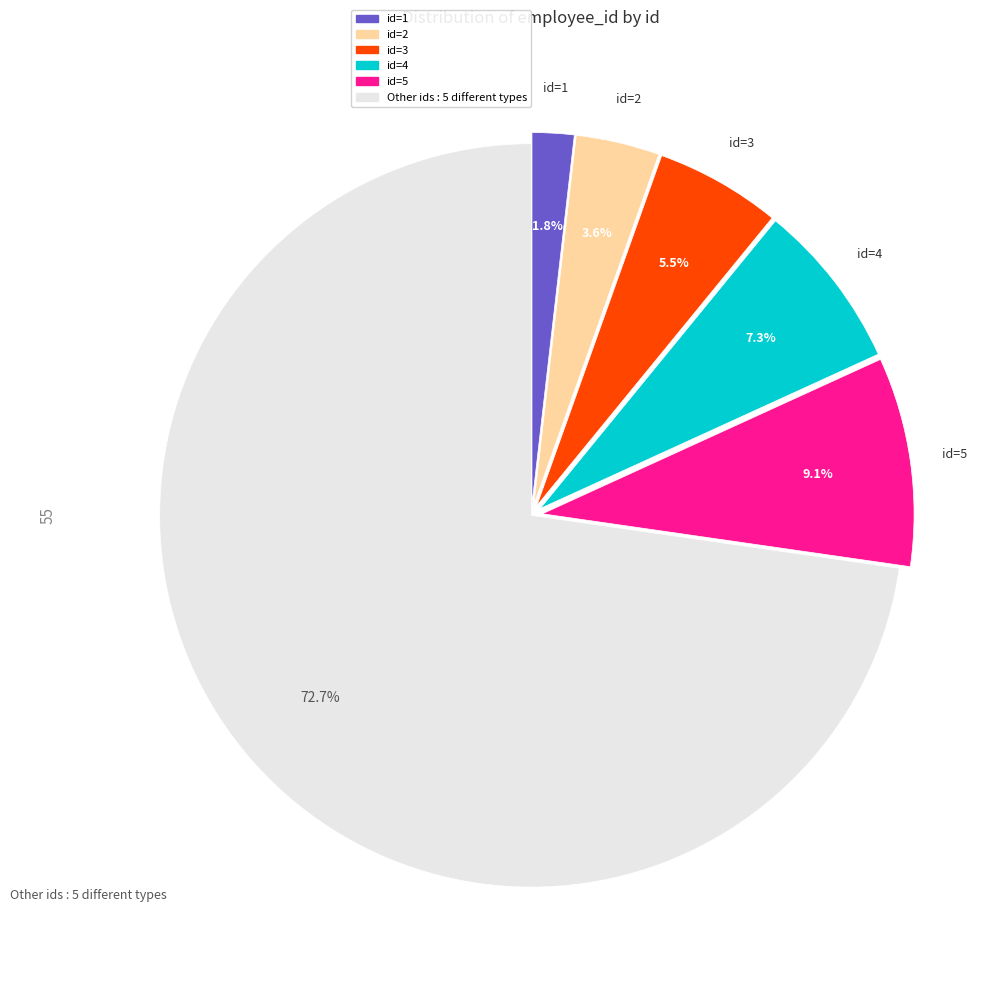

Count the number of slices in the pie.

6